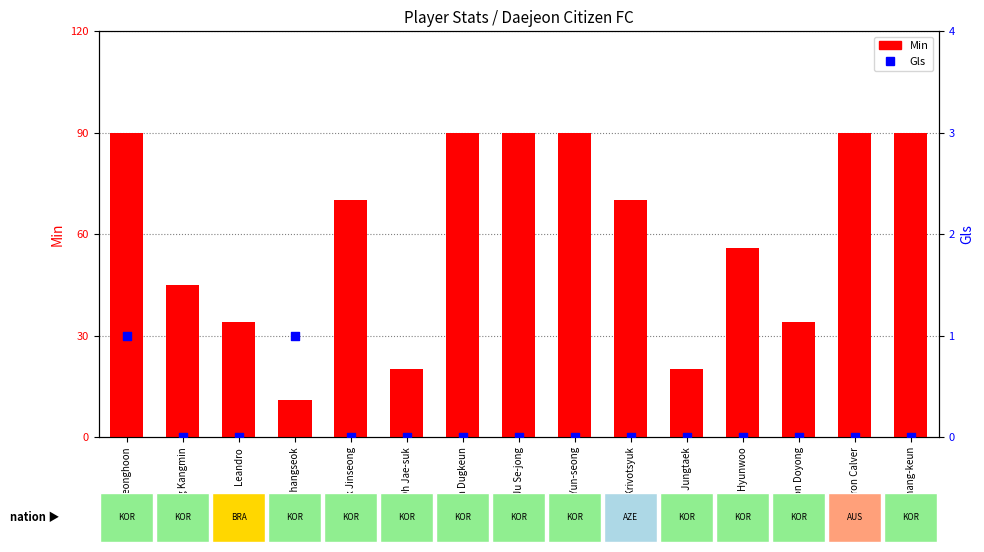

Which series has the largest Y range (max minus min)?

Min